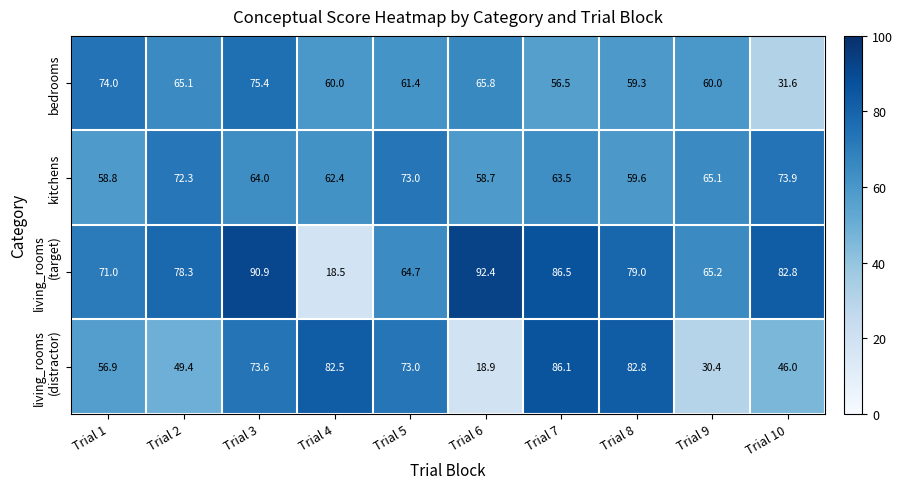

Rank the categories by kitchens value from highest to lowest.

Trial 10, Trial 5, Trial 2, Trial 9, Trial 3, Trial 7, Trial 4, Trial 8, Trial 1, Trial 6